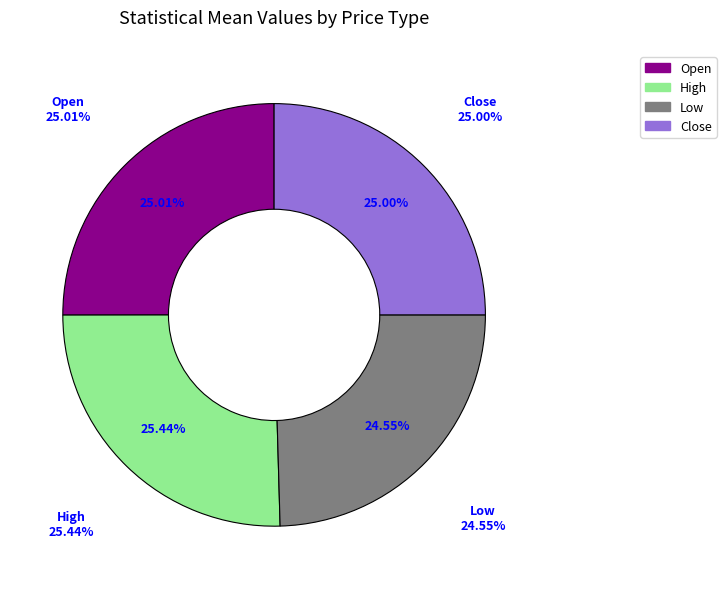

What is the smallest slice in the pie chart?

Low